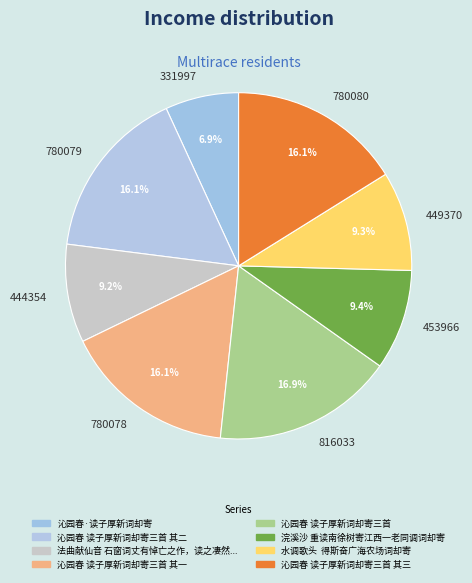

Approximately how many times larger is the value at 449370 compared to 453966?

1.0